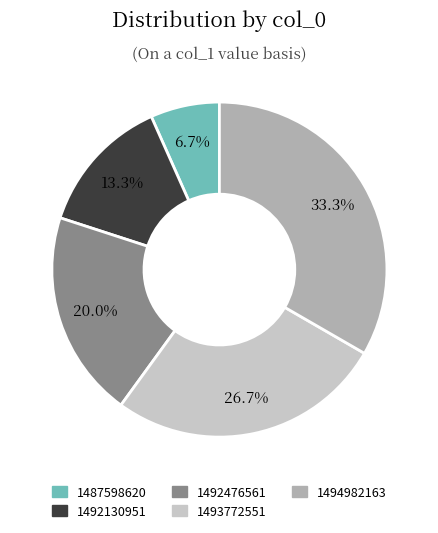

Rank the categories by value from highest to lowest.

1494982163, 1493772551, 1492476561, 1492130951, 1487598620